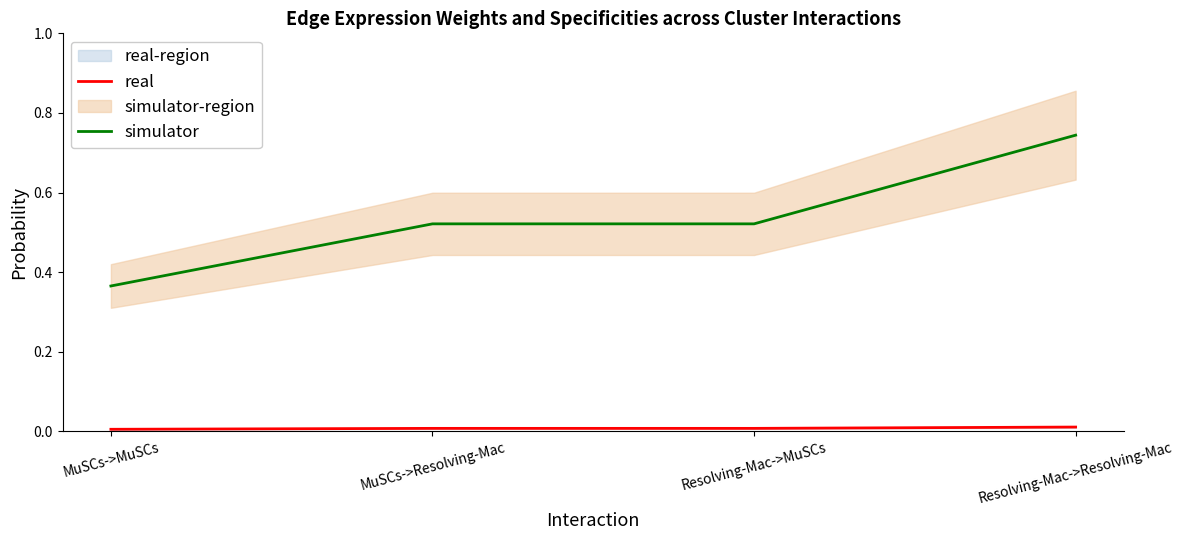

Count the number of categories in the chart.

4